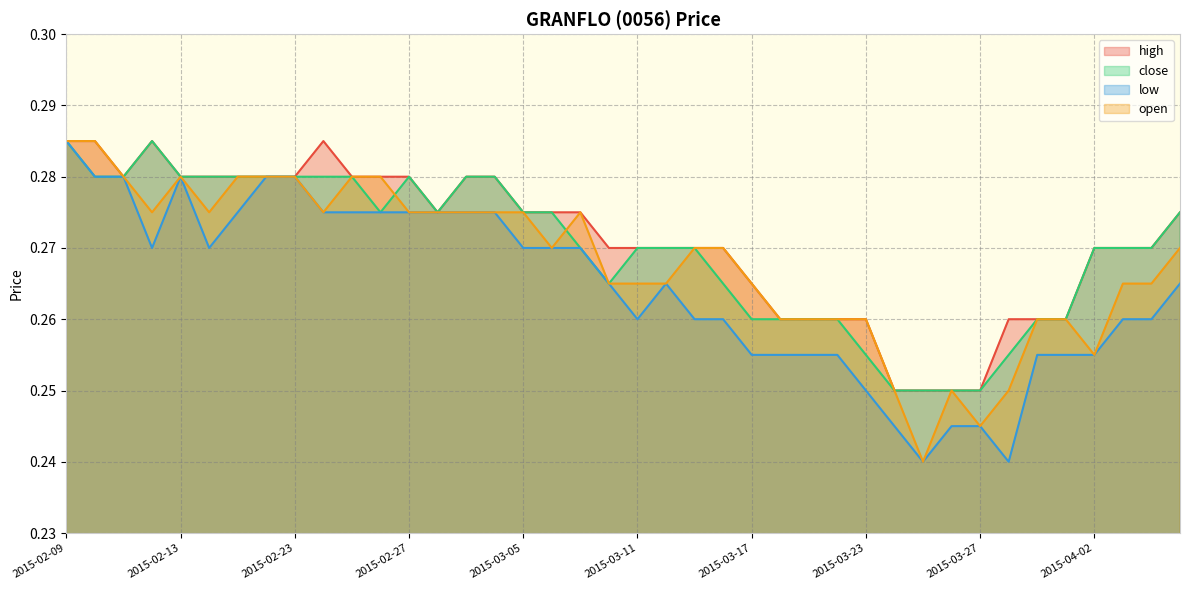

How many close values are between 0 and 1?

40